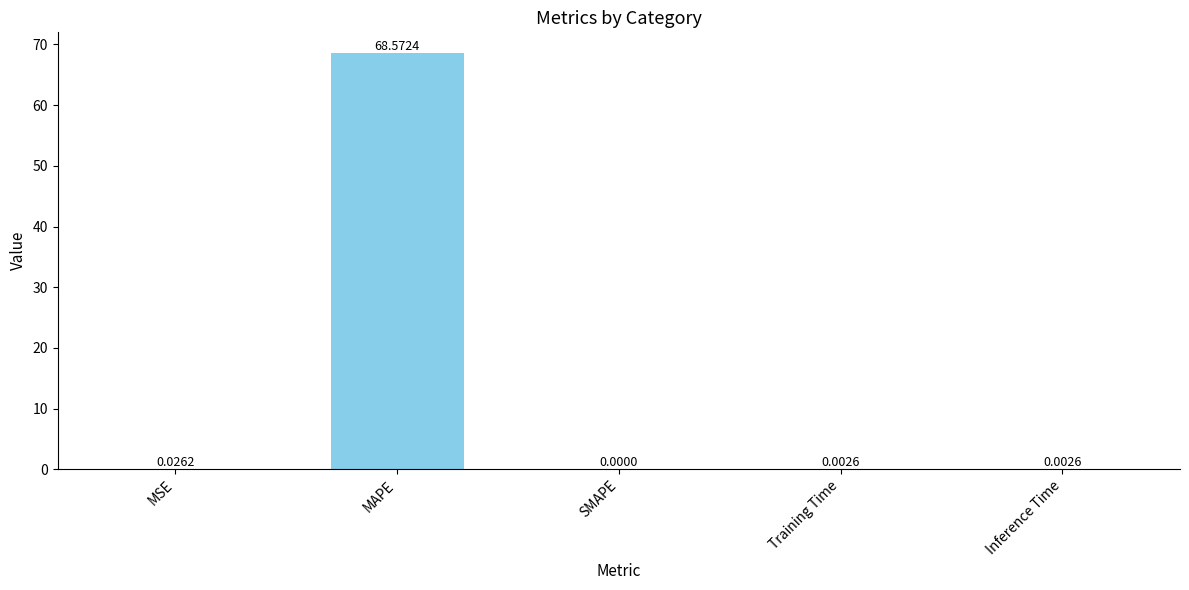

At which category does the chart reach its peak across all series?

MAPE